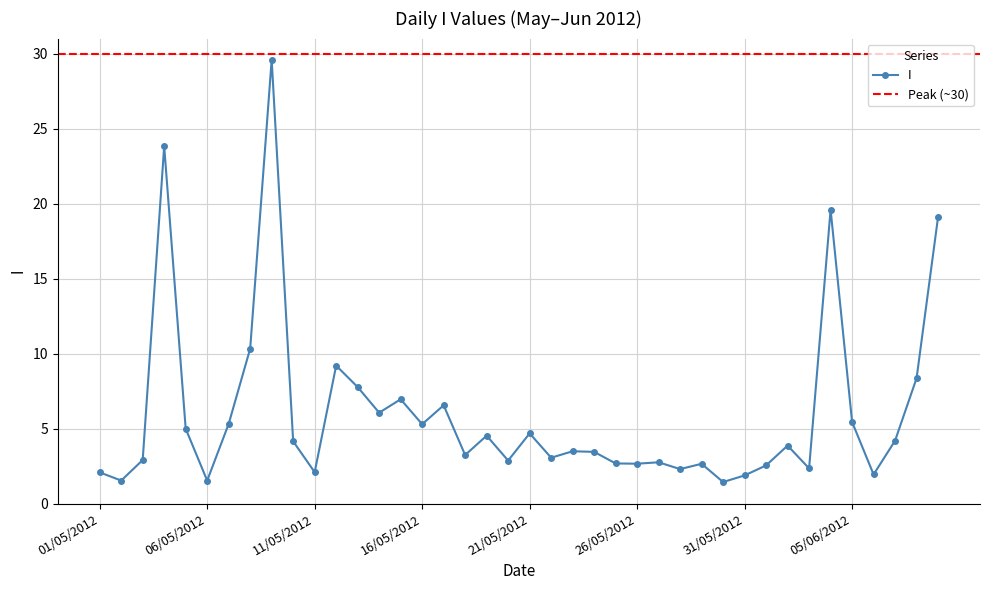

True or false: the data shows 29.6 at 09/05/2012.

True